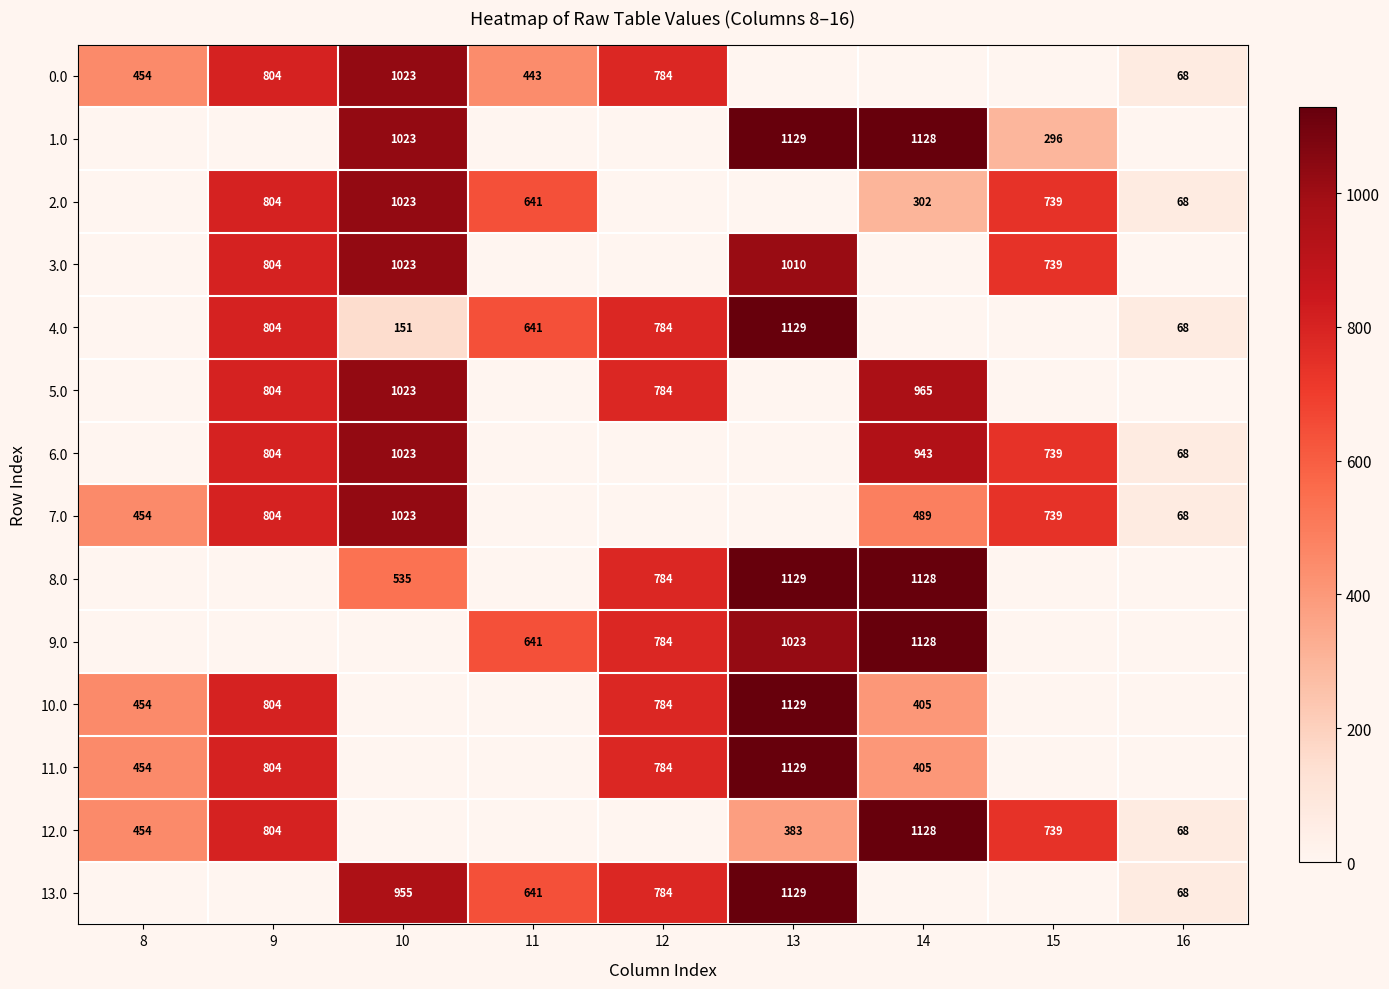

What is the spread (max minus min) of values at 13?

1129.0